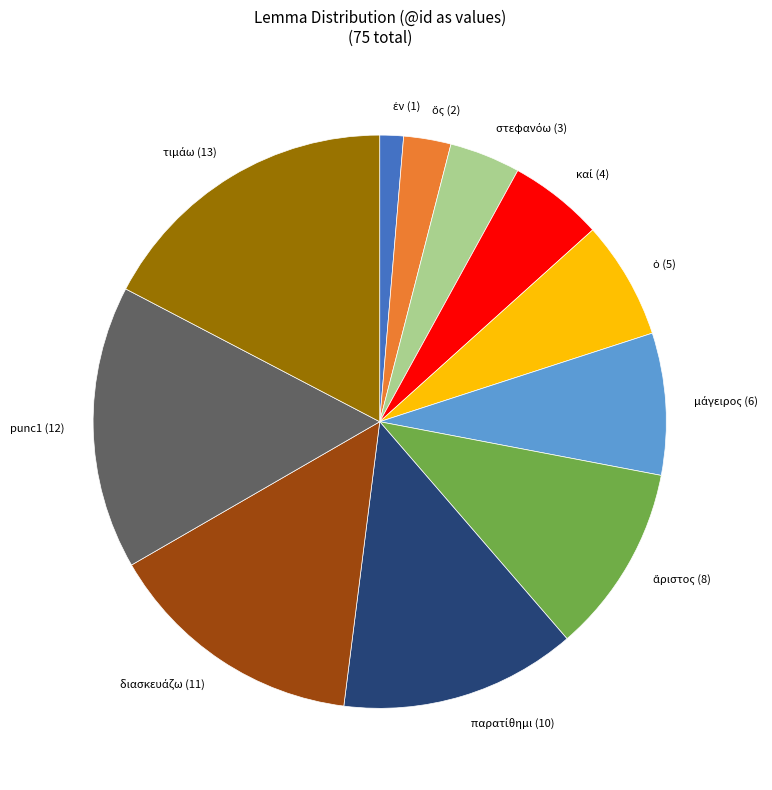

Does any single category account for the majority?

No